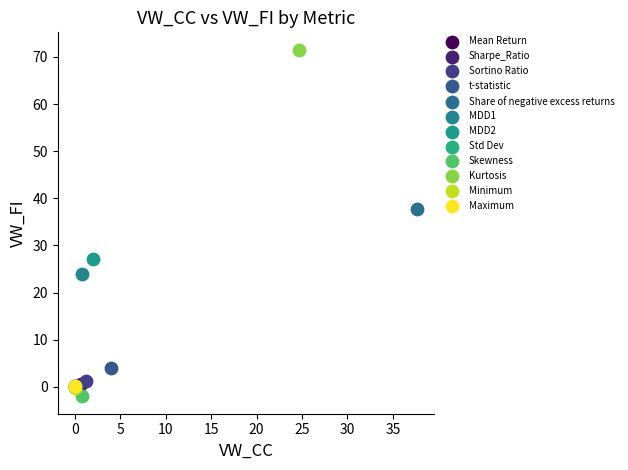

What are all the series names shown in the legend?

Mean Return, Sharpe_Ratio, Sortino Ratio, t-statistic, Share of negative excess returns, MDD1, MDD2, Std Dev, Skewness, Kurtosis, Minimum, Maximum